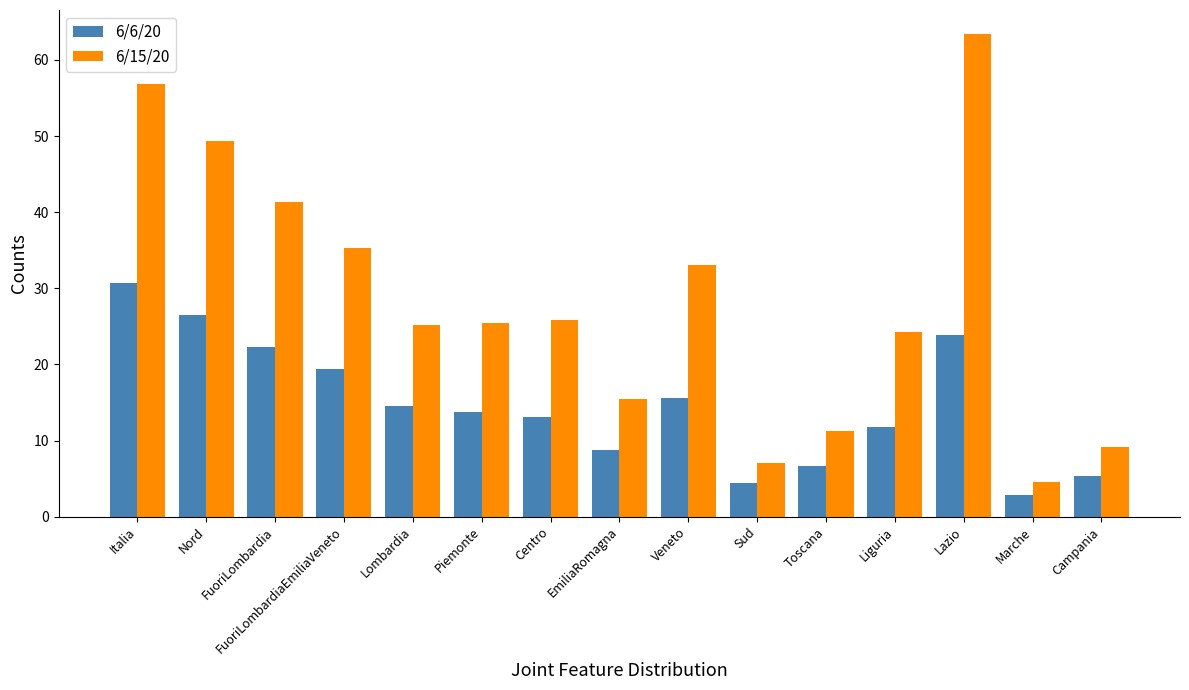

Is the value of 6/6/20 at Lombardia greater than the value of 6/15/20 at Sud?

Yes